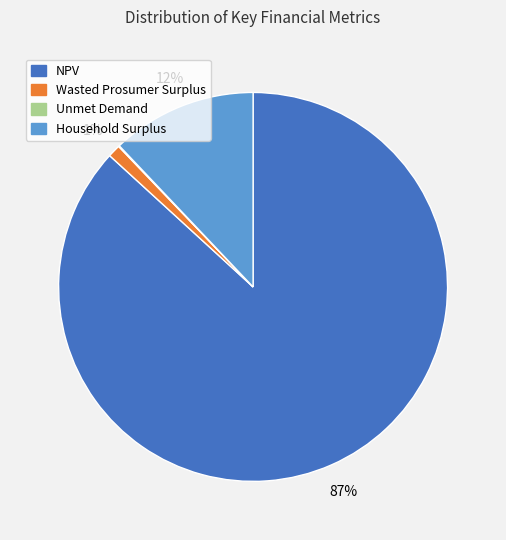

To the nearest percent, what is the average slice percentage?

25%